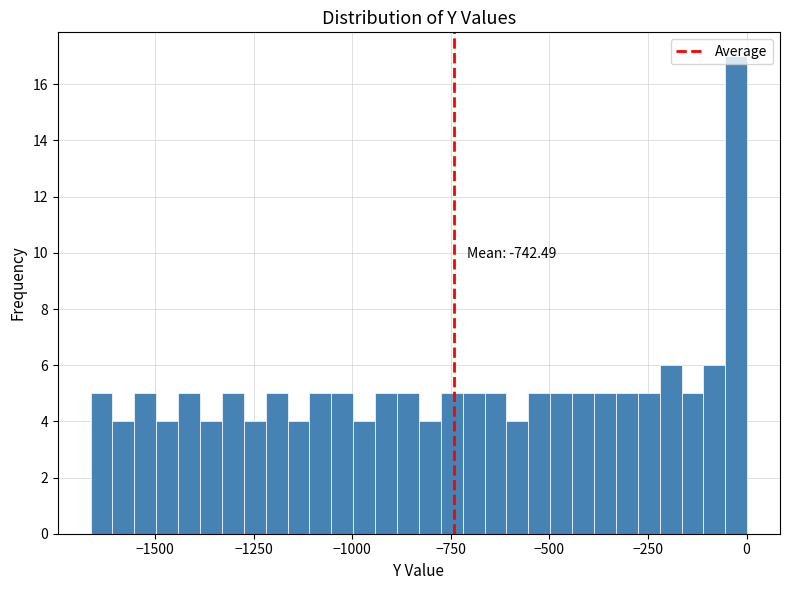

Read against the x-axis, roughly where is the centre of the tallest bar?

-50